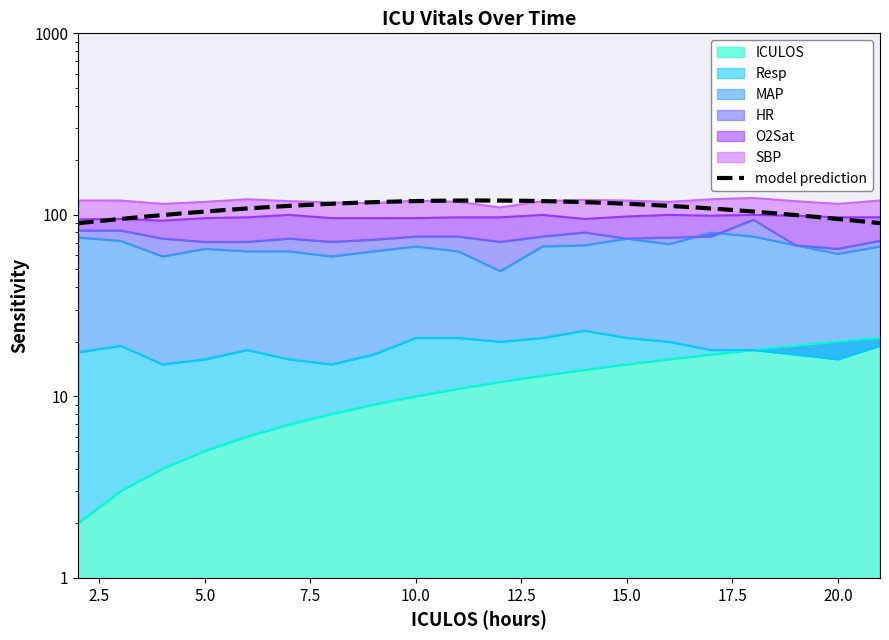

At which label is ICULOS closest to 11?

11